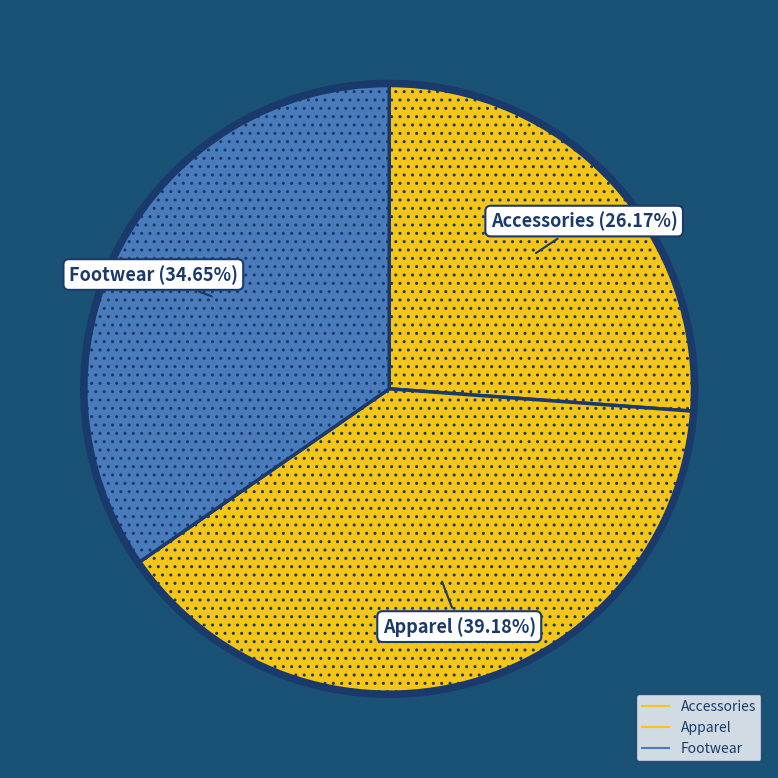

Which slice is the largest?

Apparel